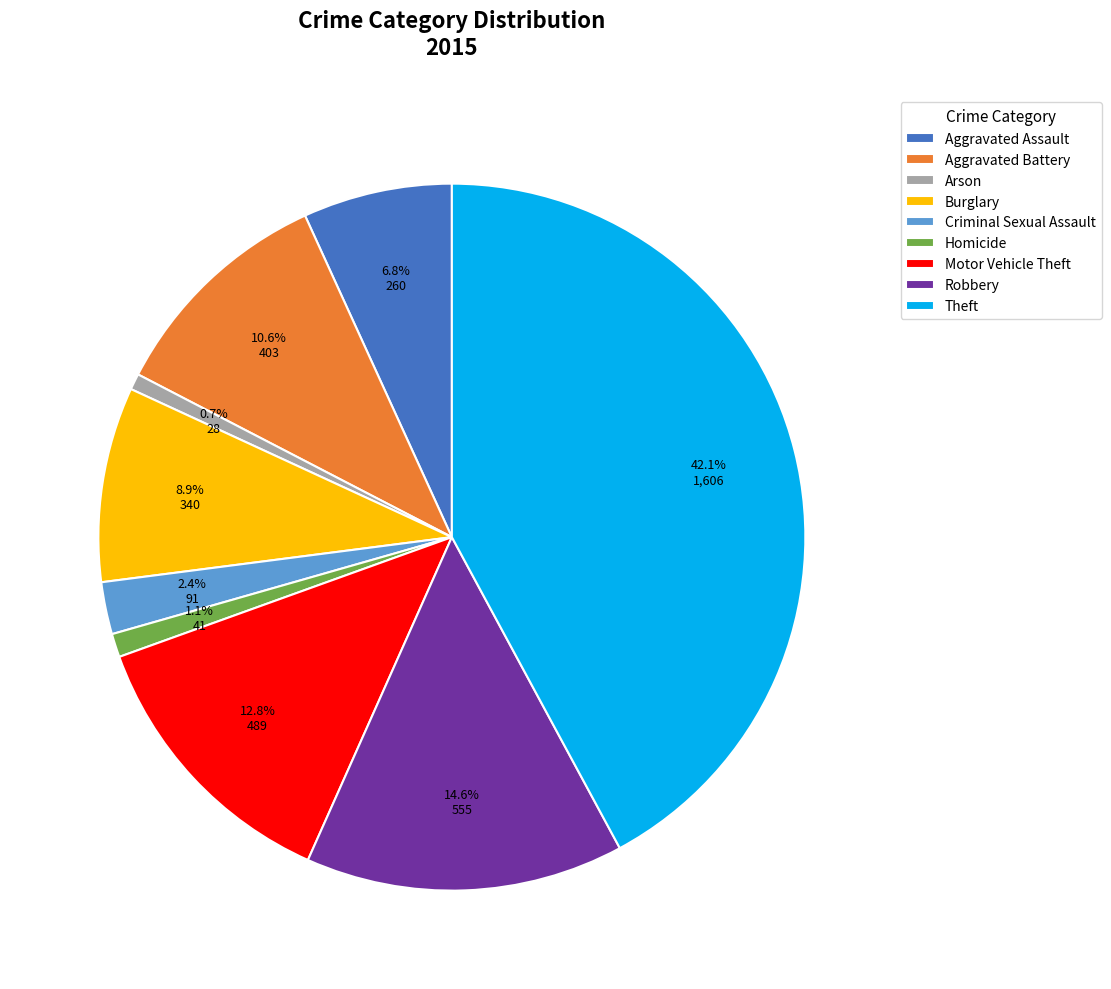

To the nearest percent, what is the combined percentage of Aggravated Battery and Motor Vehicle Theft?

23%